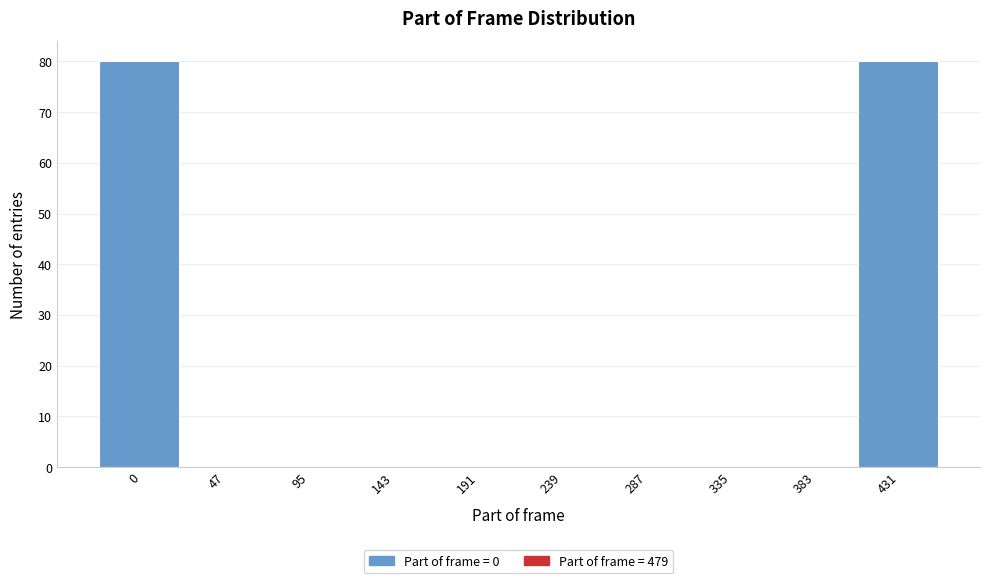

Reading left to right, list all the values displayed in this chart.

0=80	47=0	95=0	143=0	191=0	239=0	287=0	335=0	383=0	431=80